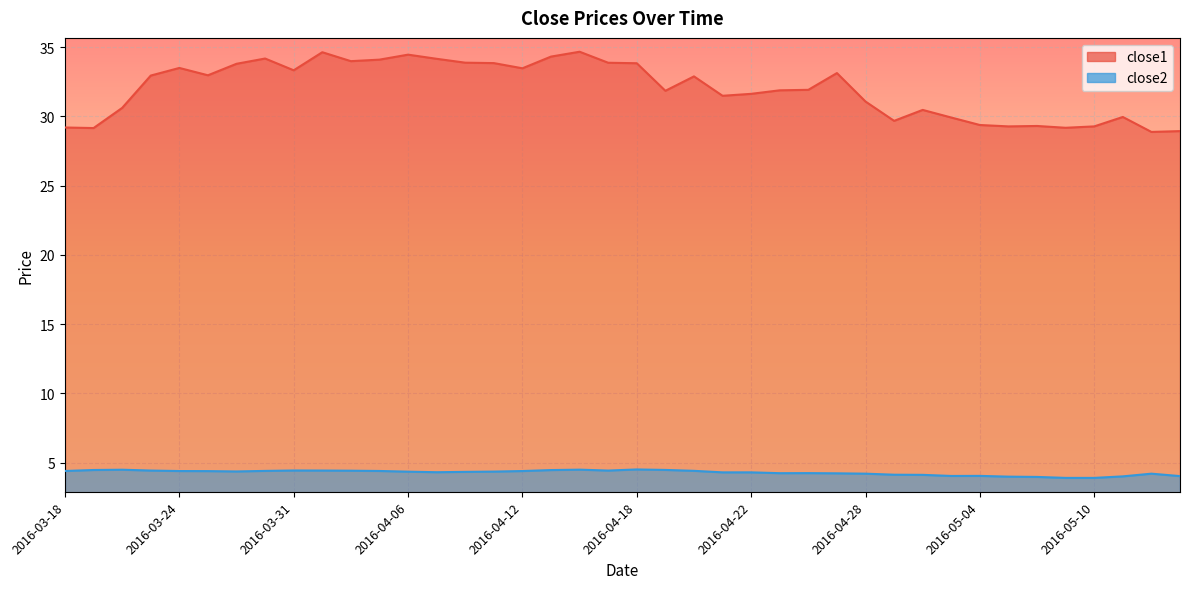

True or false: close1 and close2 cross at least once.

False